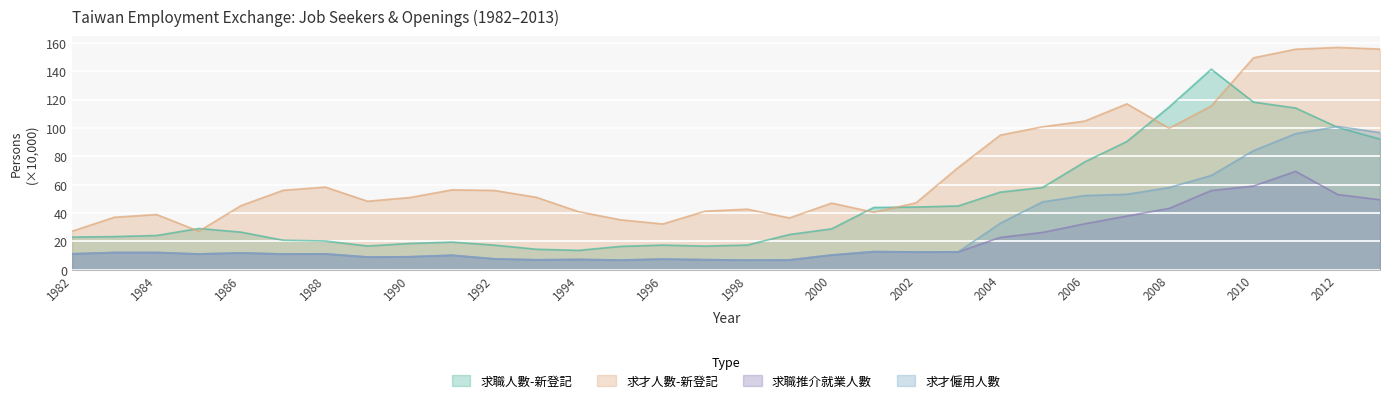

Reading left to right, what are all the values shown in this chart?

求職人數-新登記: 23.1	23.4	24.2	29.1	26.6	20.9	20.3	16.8	18.6	19.5	17.4	14.5	13.7	16.5	17.4	16.7	17.4	24.9	28.9	43.9	44.3	45.0	54.8	58.0	76.1	90.5	114.8	141.5	118.3	114.1	100.4	92.2
求才人數-新登記: 27.2	37.1	39.0	27.2	45.2	56.1	58.3	48.3	50.9	56.4	56.0	51.1	41.0	35.2	32.3	41.3	42.7	36.6	47.0	40.6	47.2	72.1	95.0	100.8	104.9	117.0	99.8	115.5	149.5	155.5	156.8	155.6
求職推介就業人數: 11.3	12.2	12.2	11.2	11.9	11.1	11.2	9.0	9.2	10.3	7.7	7.0	7.3	6.9	7.6	7.1	6.8	7.0	10.4	12.8	12.6	12.6	22.8	26.3	32.4	37.9	43.3	55.9	59.1	69.4	53.1	49.4
求才僱用人數: 11.3	12.2	12.2	11.2	11.9	11.1	11.2	9.0	9.2	10.3	7.7	7.0	7.3	6.9	7.6	7.1	6.8	7.0	10.4	12.8	12.6	12.6	32.8	47.9	52.3	53.2	58.0	66.5	84.0	96.0	101.1	96.7